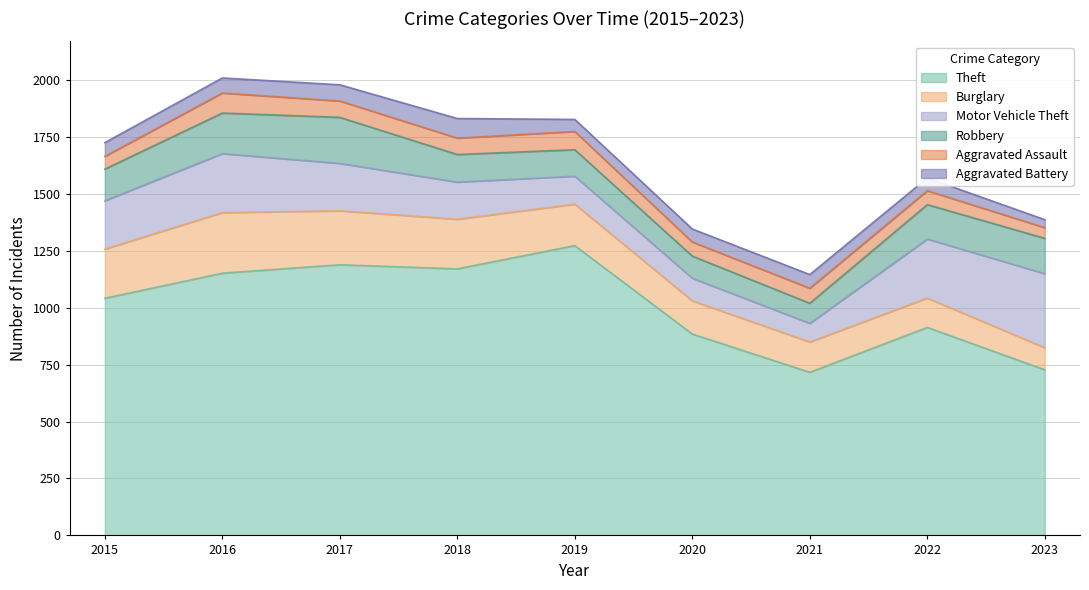

Is the value of Robbery at 2021 greater than the value of Theft at 2019?

No